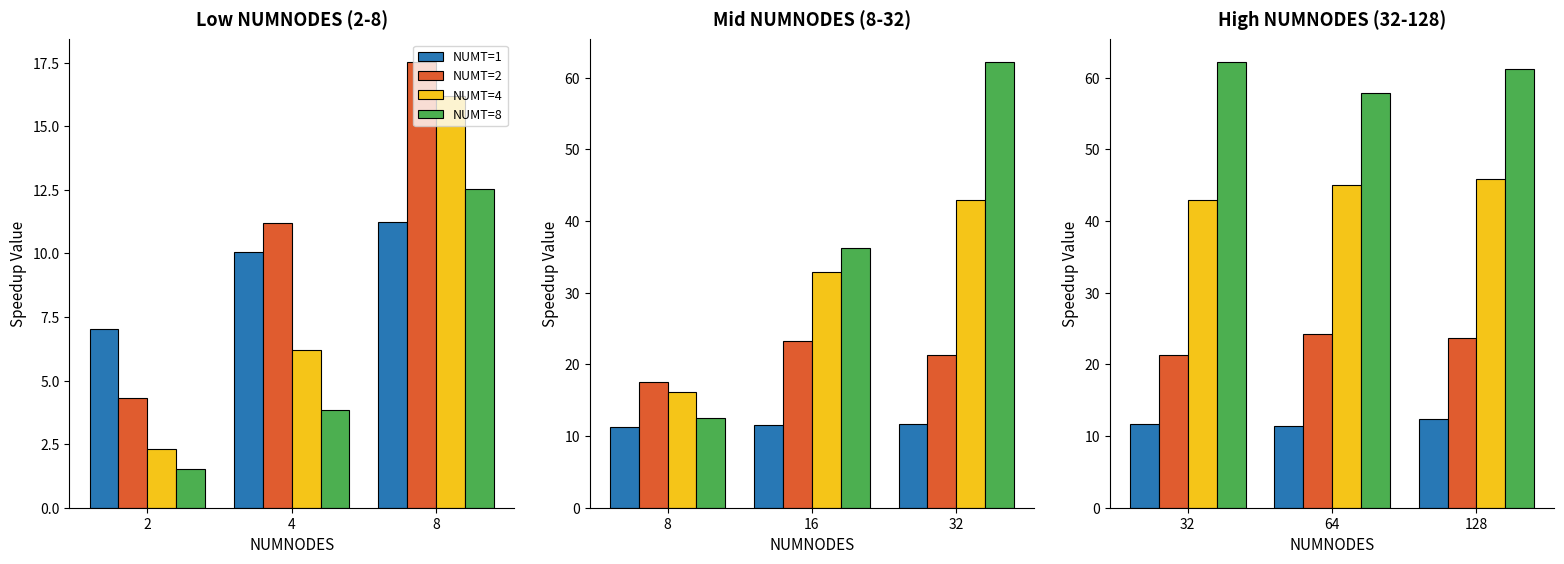

What is the value of the NUMT=4 bar at the 3rd from the left?

45.9